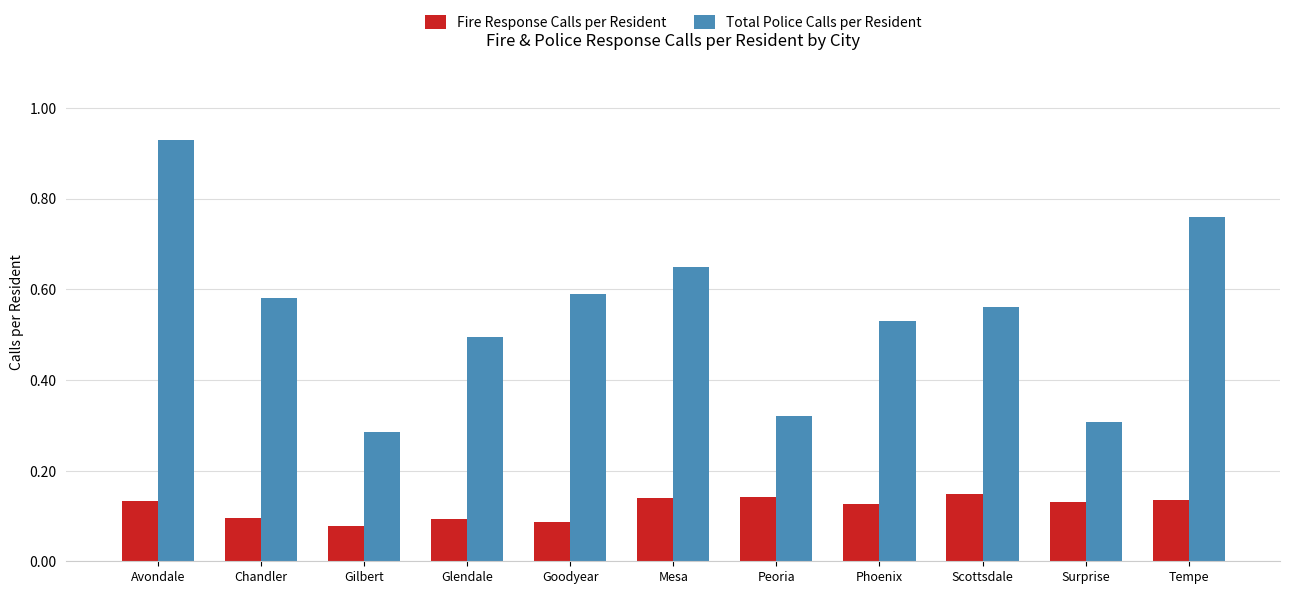

Is it true that Total Police Calls per Resident equals 0.4 at Mesa?

False